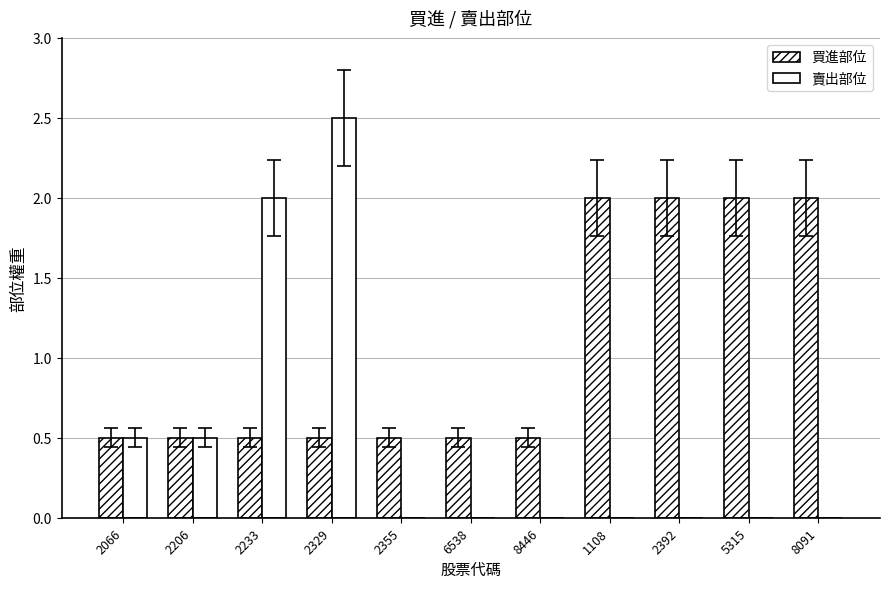

At which category is the sum across all series the highest?

2329